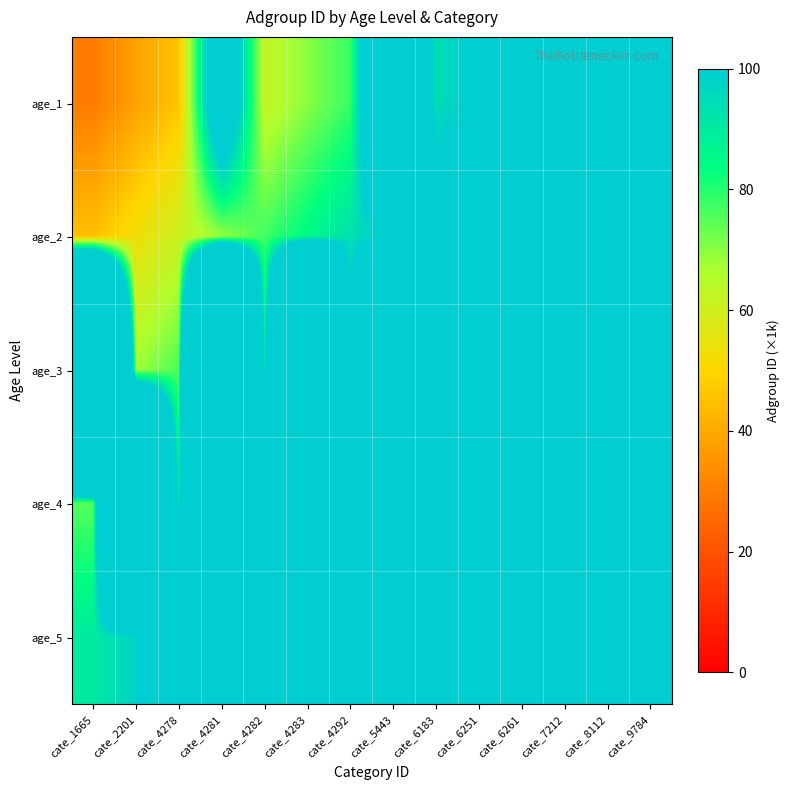

At which category does the chart reach its peak across all series?

cate_6183